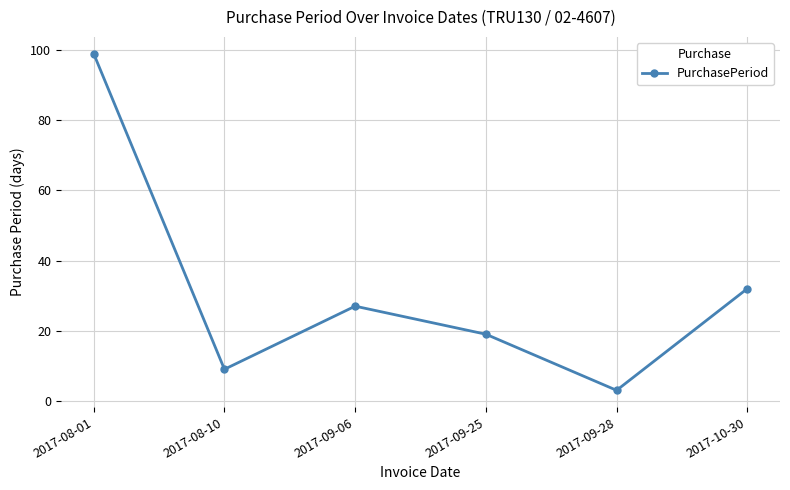

What is the label of the 5th point from the left?

2017-09-28